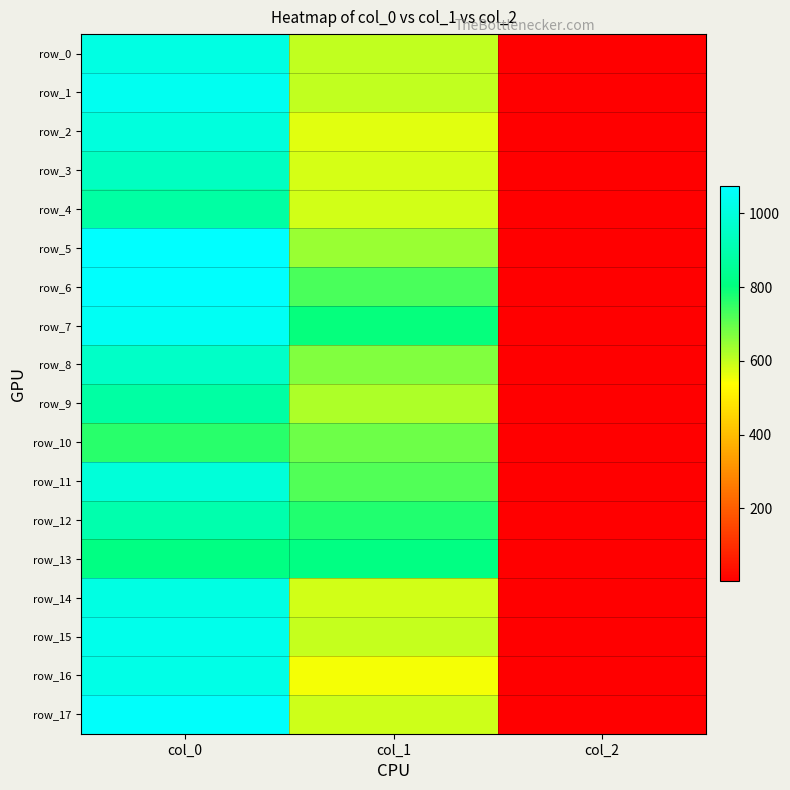

Is the value of row_11 at col_1 greater than the value of row_9 at col_0?

No